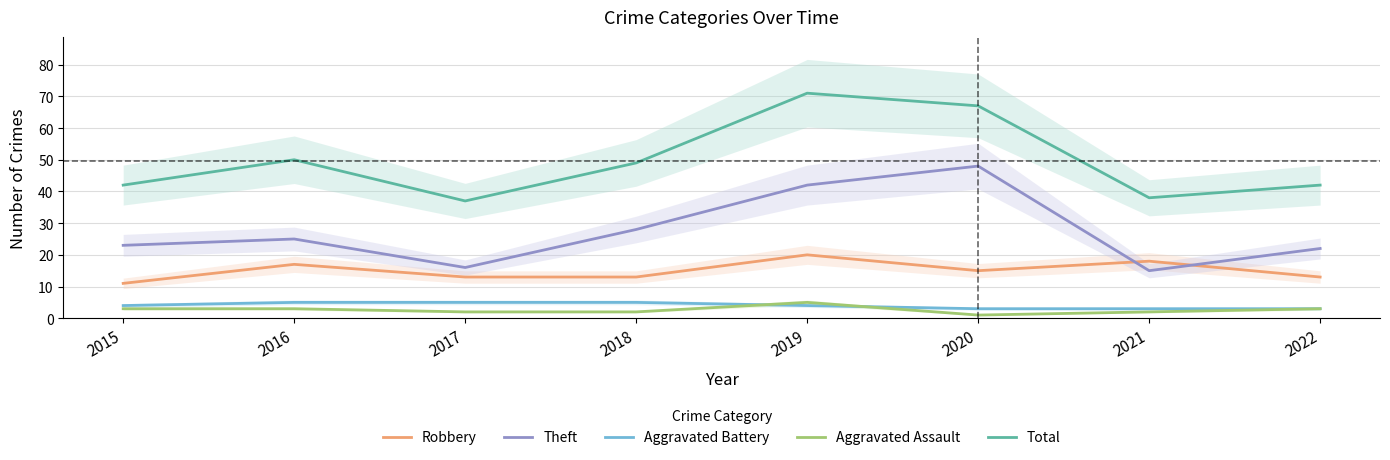

Reading right to left, list all the values displayed in this chart.

Robbery: 2022=13	2021=18	2020=15	2019=20	2018=13	2017=13	2016=17	2015=11
Theft: 2022=22	2021=15	2020=48	2019=42	2018=28	2017=16	2016=25	2015=23
Aggravated Battery: 2022=3	2021=3	2020=3	2019=4	2018=5	2017=5	2016=5	2015=4
Aggravated Assault: 2022=3	2021=2	2020=1	2019=5	2018=2	2017=2	2016=3	2015=3
Total: 2022=42	2021=38	2020=67	2019=71	2018=49	2017=37	2016=50	2015=42